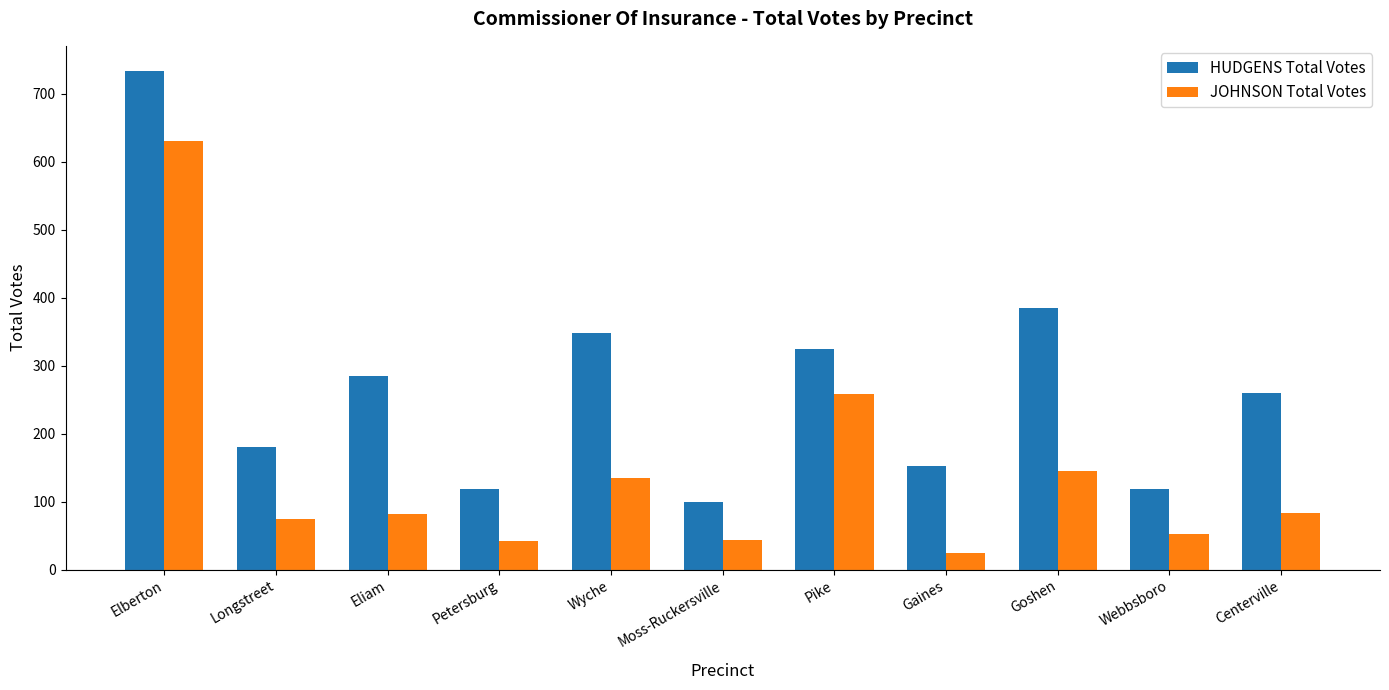

What is the difference between the HUDGENS Total Votes values at Eliam and Elberton?

449